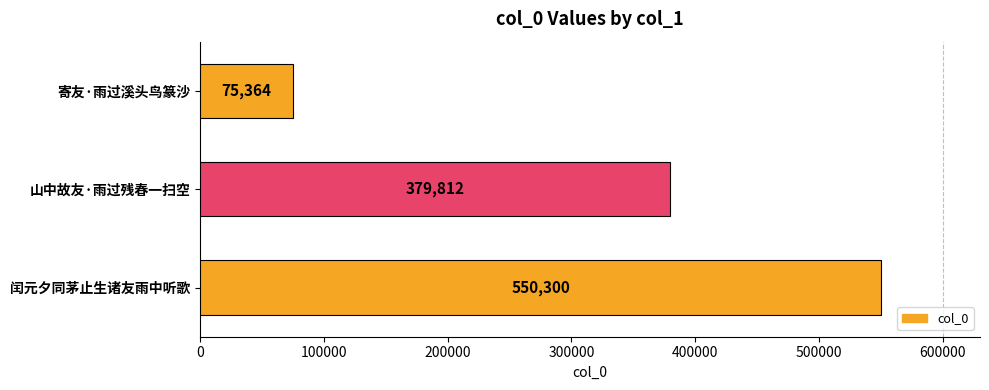

How many distinct data groups are displayed?

1